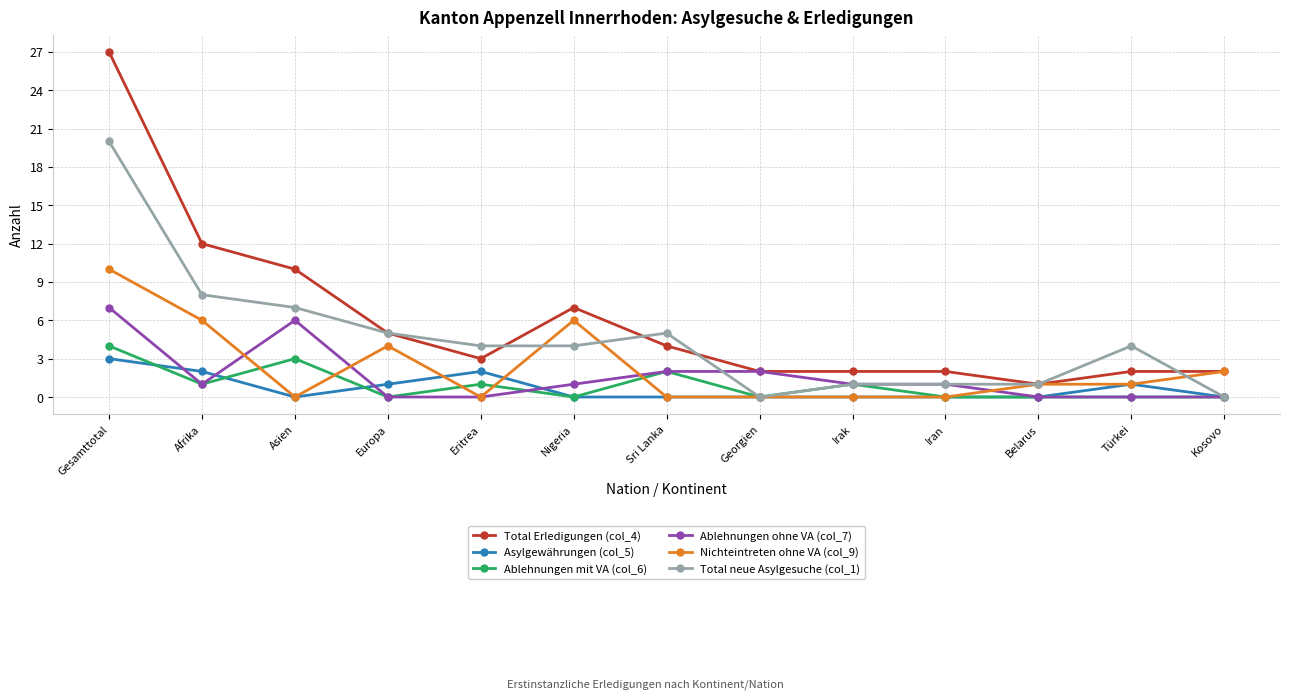

Which category has the highest value across all series?

Gesamttotal